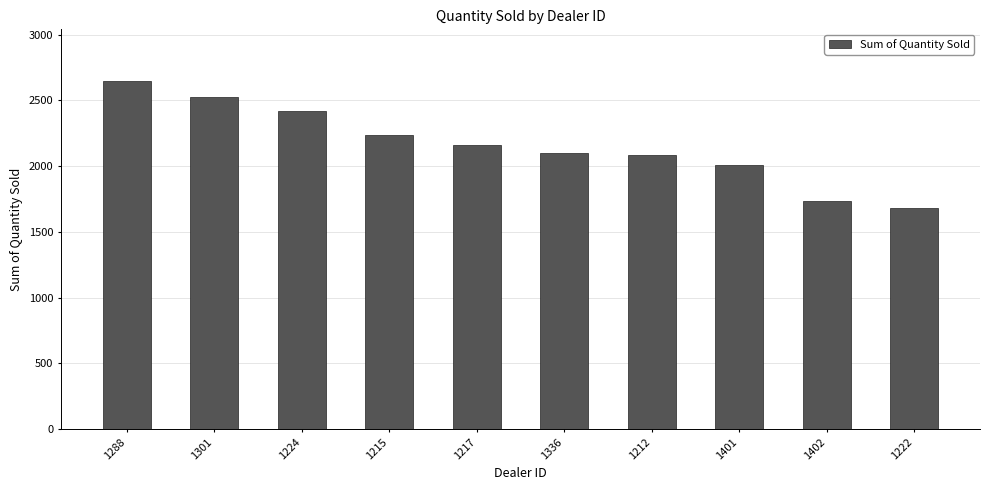

Read the value at 1215.

2238